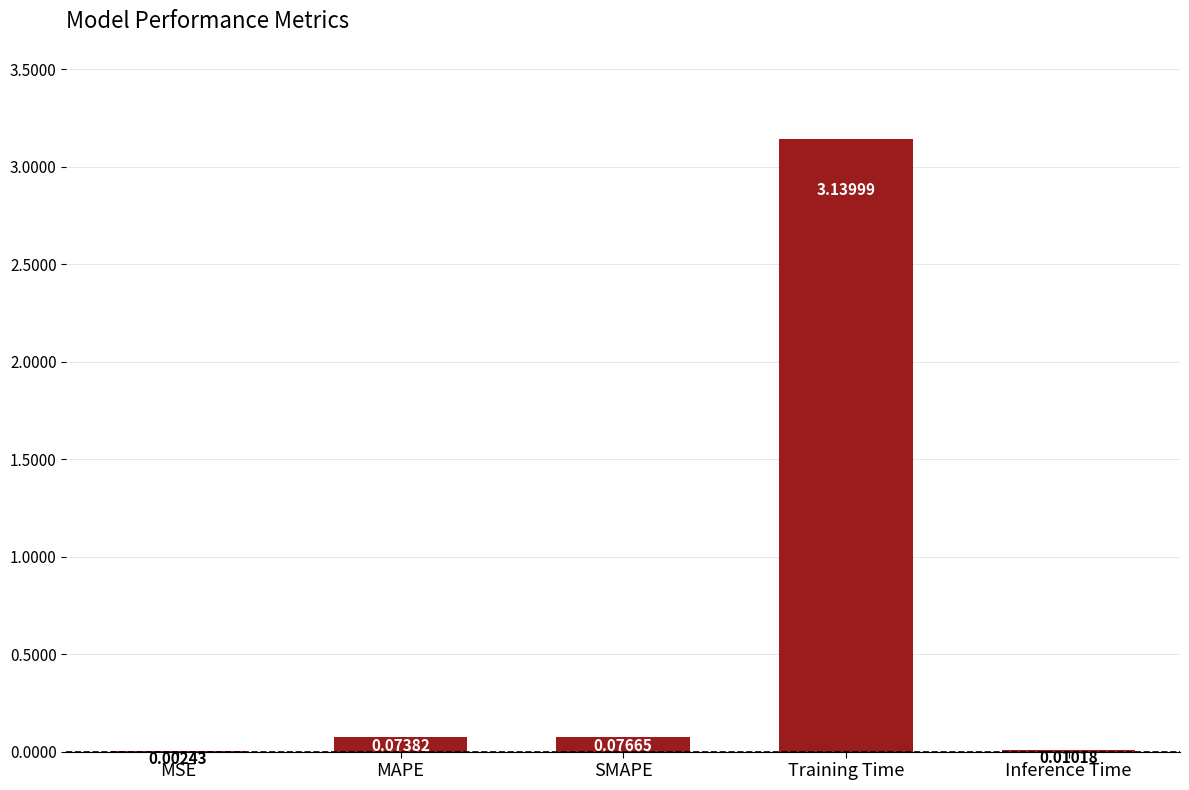

At which label is the value closest to 1?

SMAPE